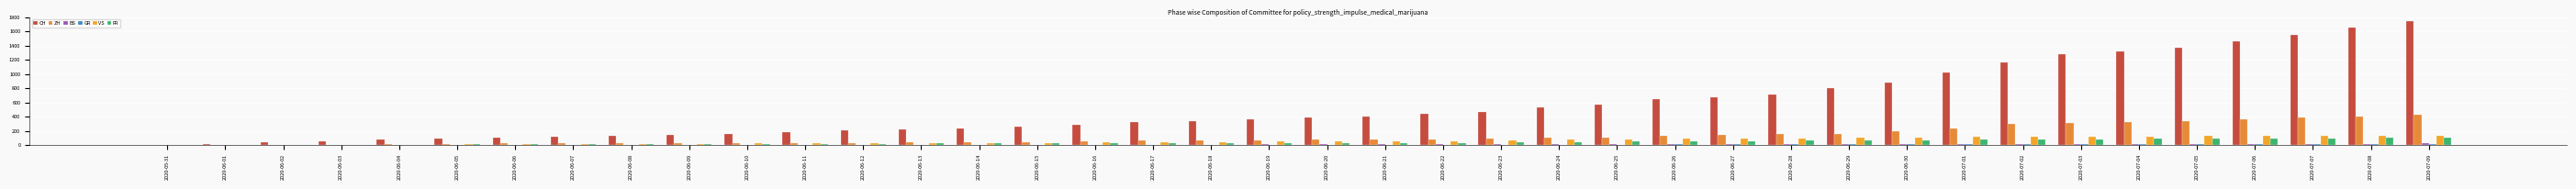

What is the total value across all series at 2020-06-28?

1034